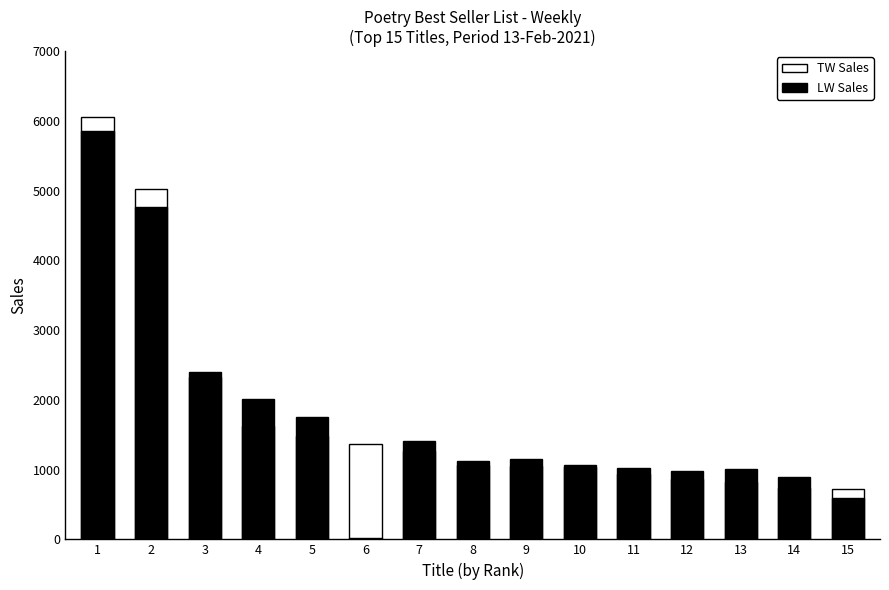

At which label does TW Sales (This Week) first exceed 1062?

1